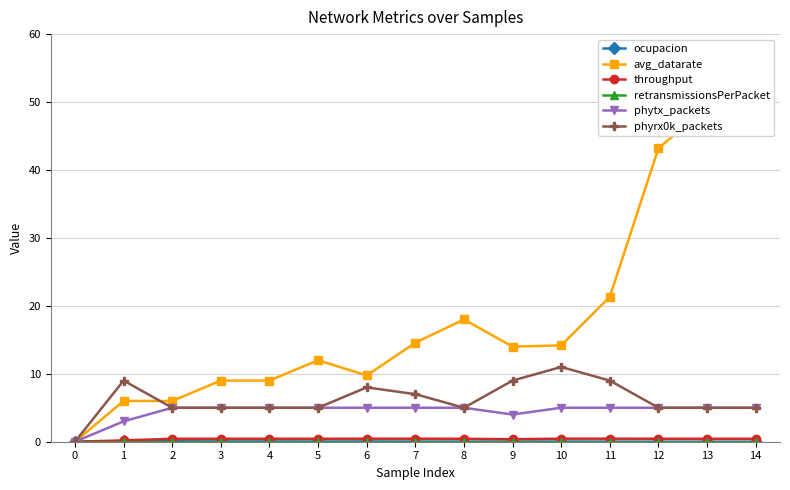

At how many categories does at least one series exceed 41?

3